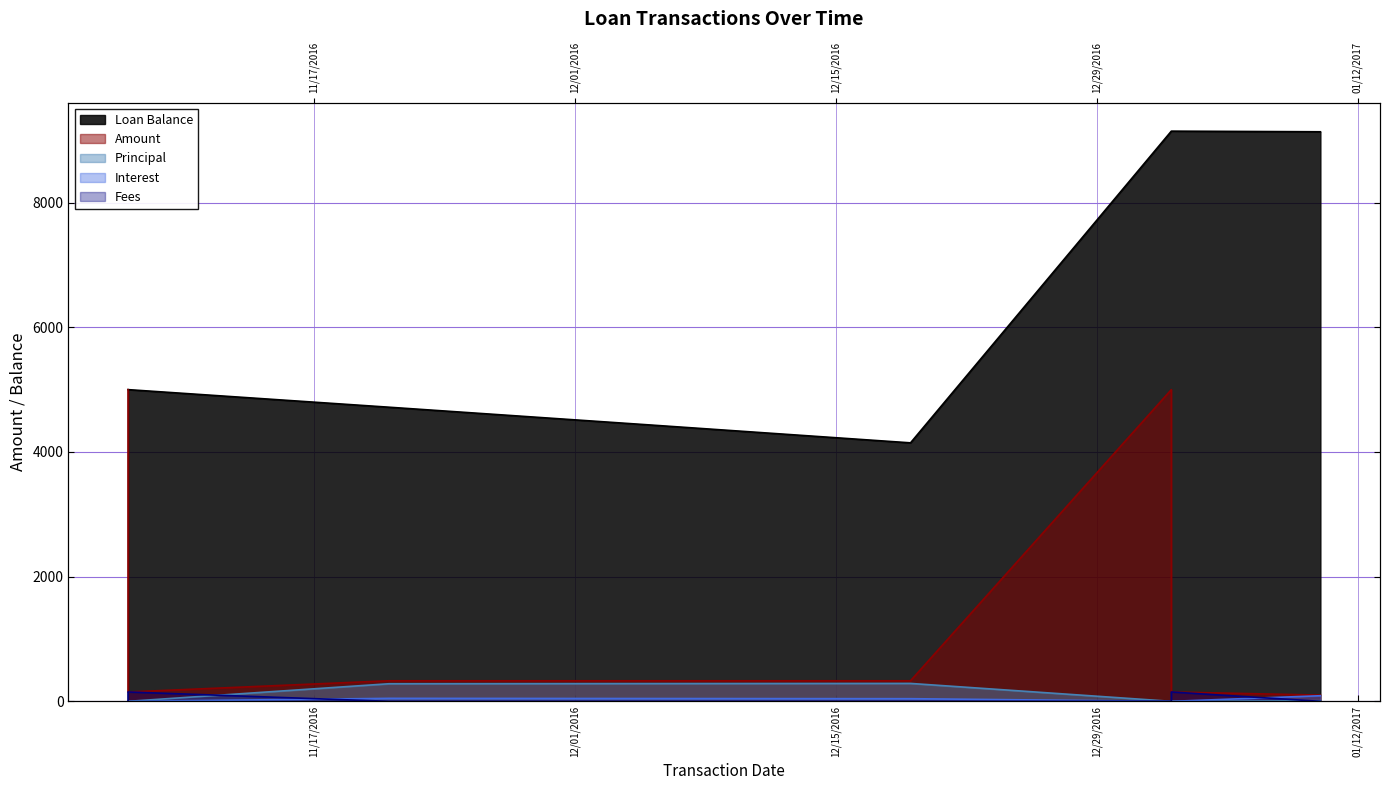

What is the difference between the maximum and minimum values in the Interest series?

89.9